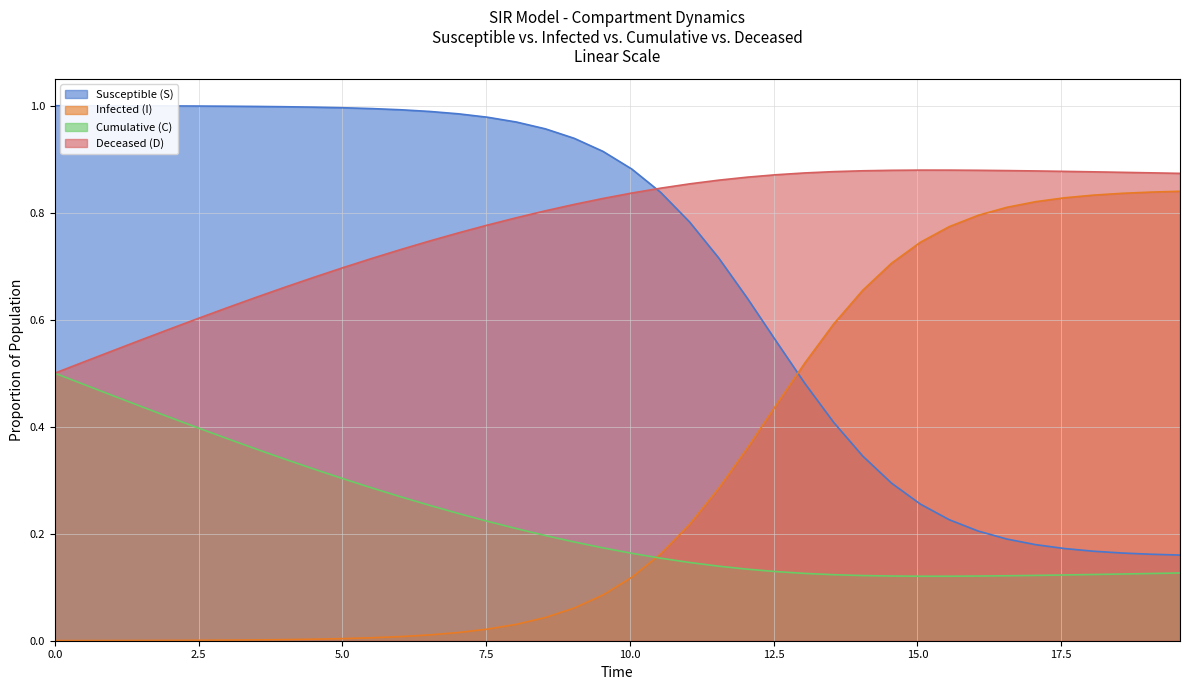

Which series has the largest total across all categories?

Deceased (D)